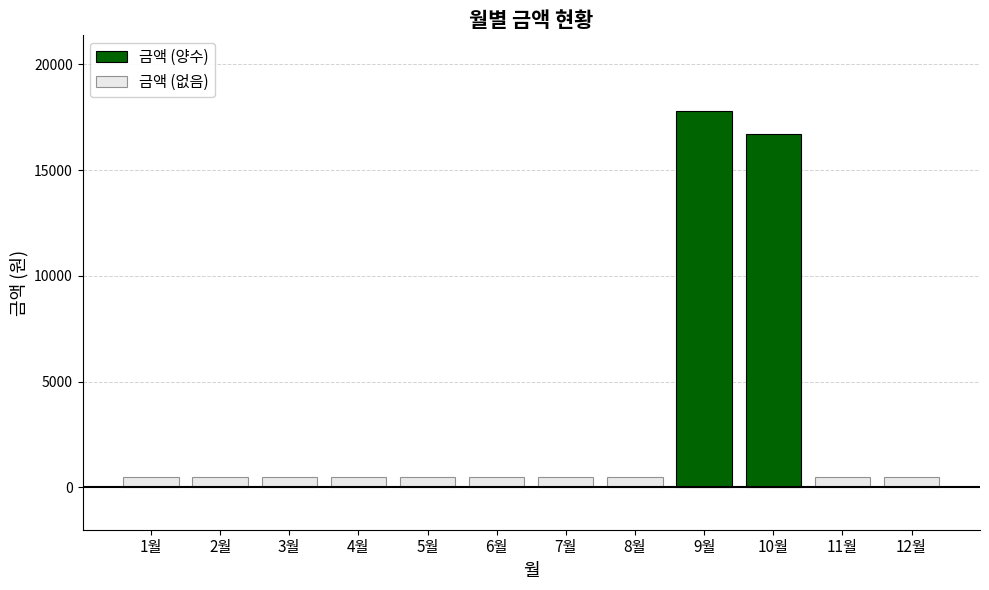

What is the difference between the maximum and second lowest values?

17810